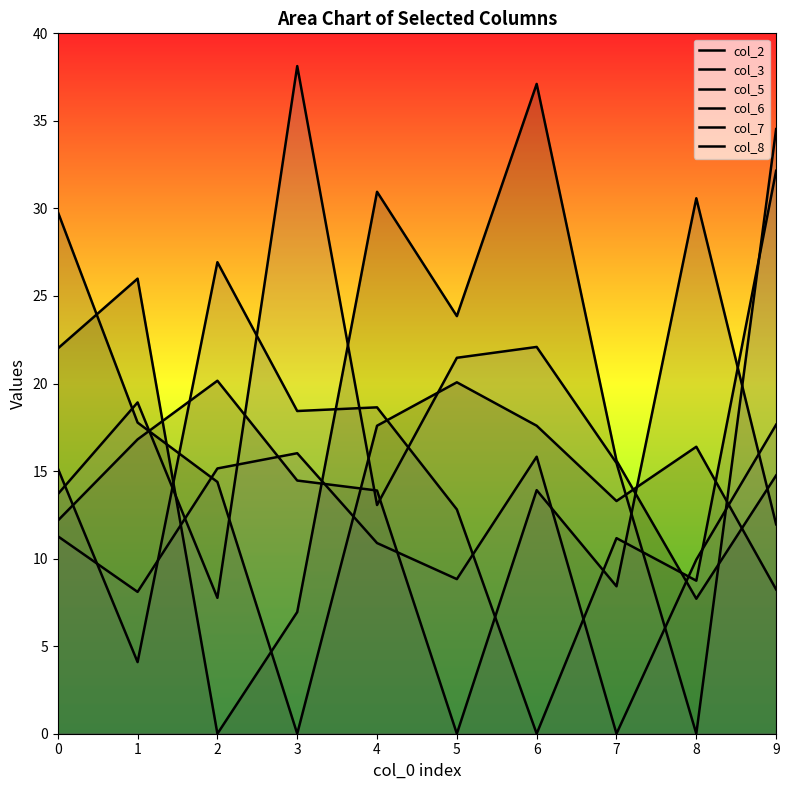

Read the col_8 value at 2.

7.8